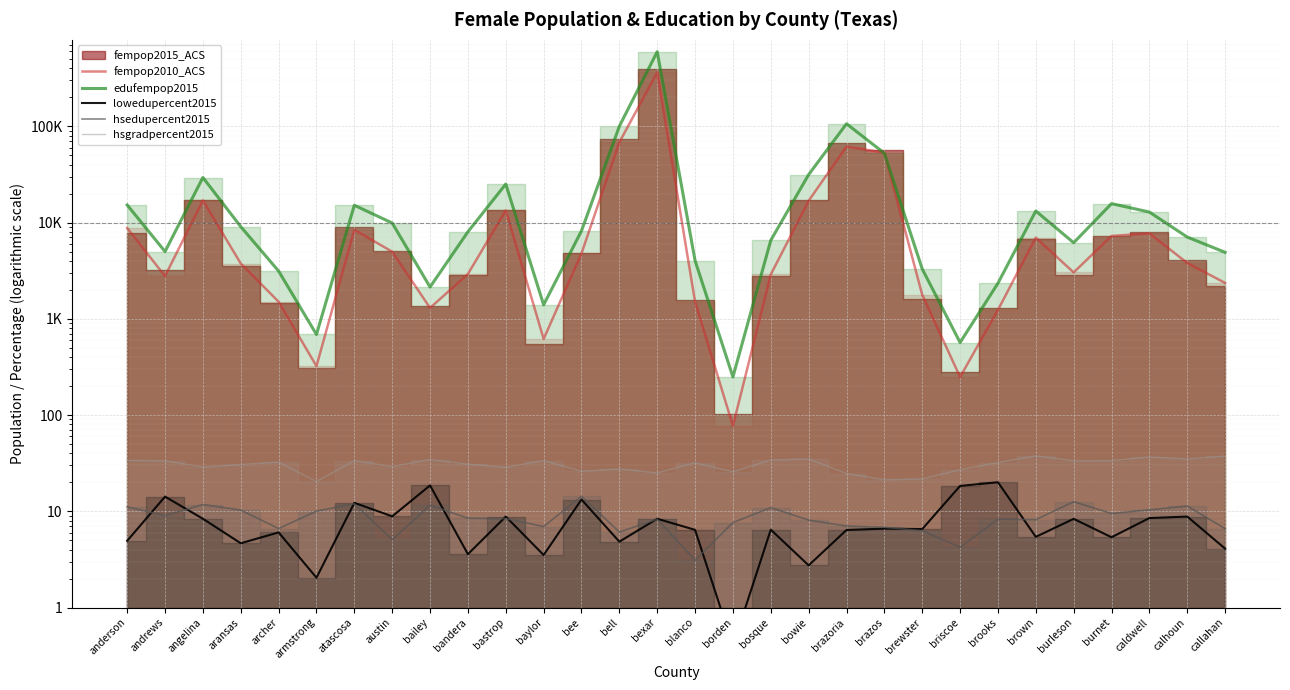

Does the chart display data point markers on the line(s)?

No